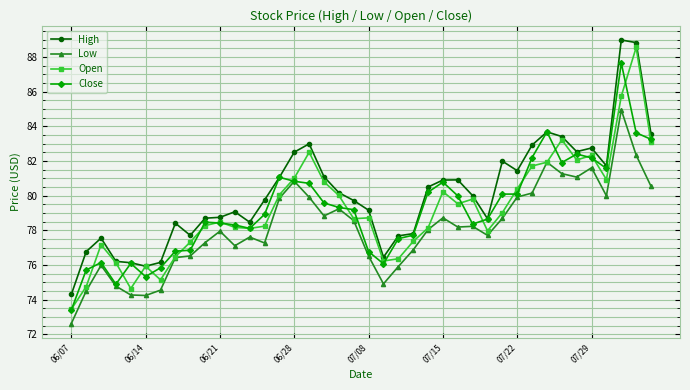

What is the highest value of the Close series?

87.7